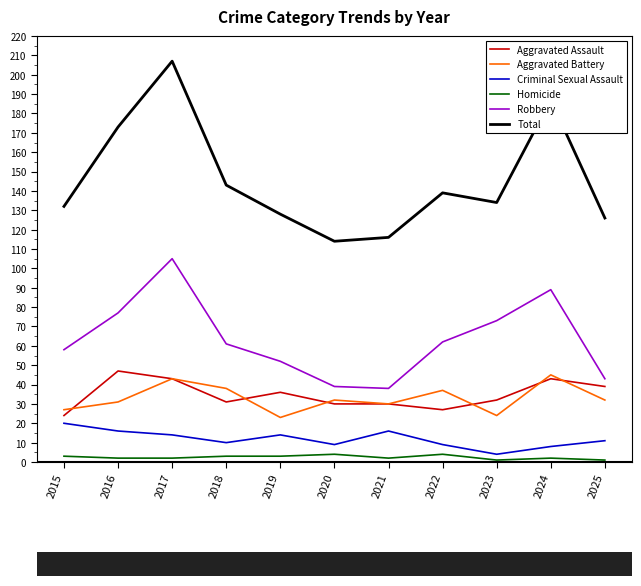

What is the highest value of the Homicide series?

4